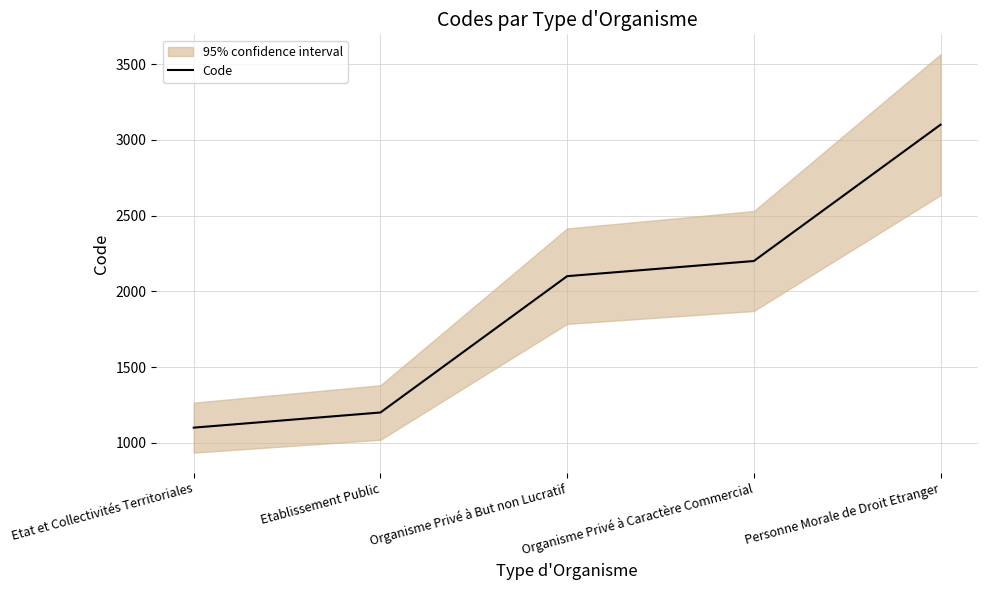

List the labels in order of value, smallest first.

Etat et Collectivités Territoriales, Etablissement Public, Organisme Privé à But non Lucratif, Organisme Privé à Caractère Commercial, Personne Morale de Droit Etranger